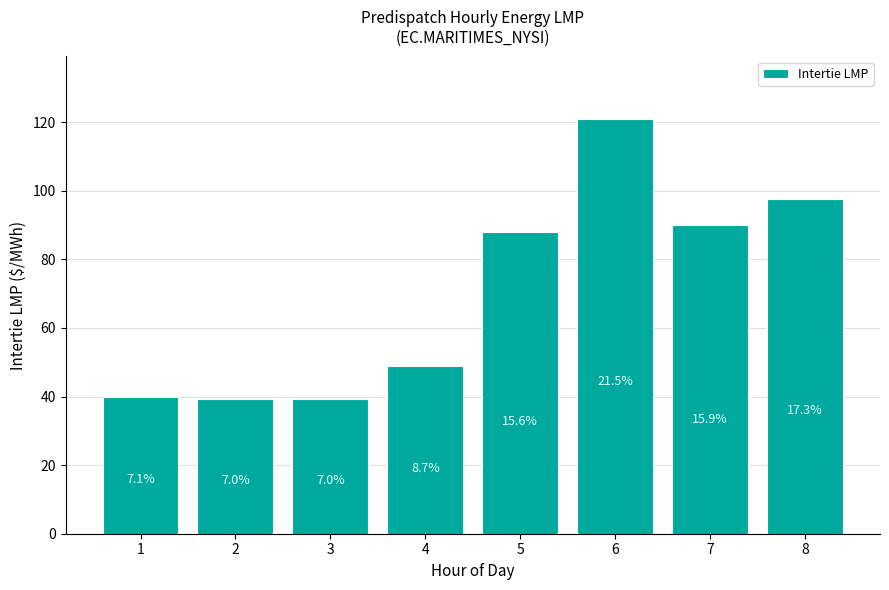

Does the chart contain any negative values?

No